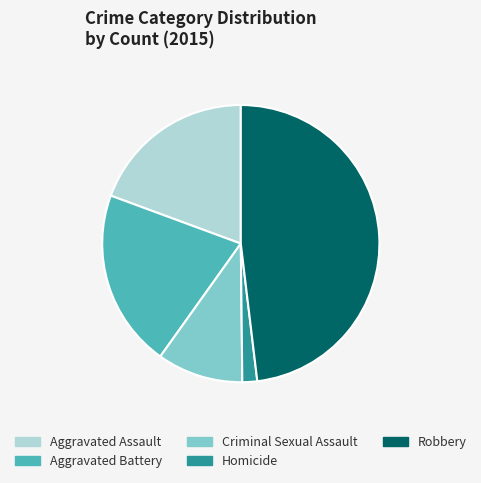

Approximately how many times larger is the value at Robbery compared to Criminal Sexual Assault?

4.8